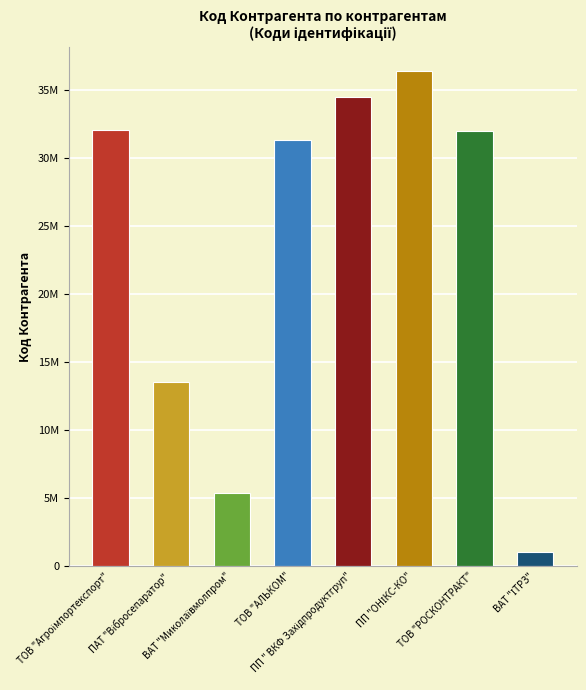

Read the value at ВАТ "Миколаївмолпром".

5409745